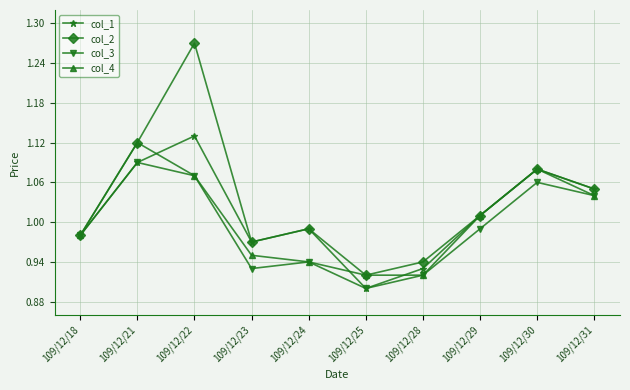

True or false: col_3 has a value of 0.3 at 109/12/29.

False